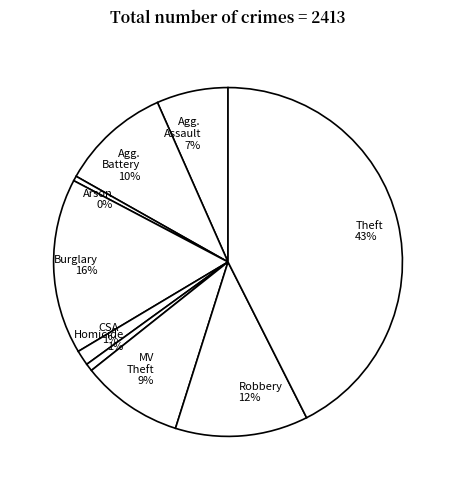

Is there any slice that represents more than half of the pie?

No